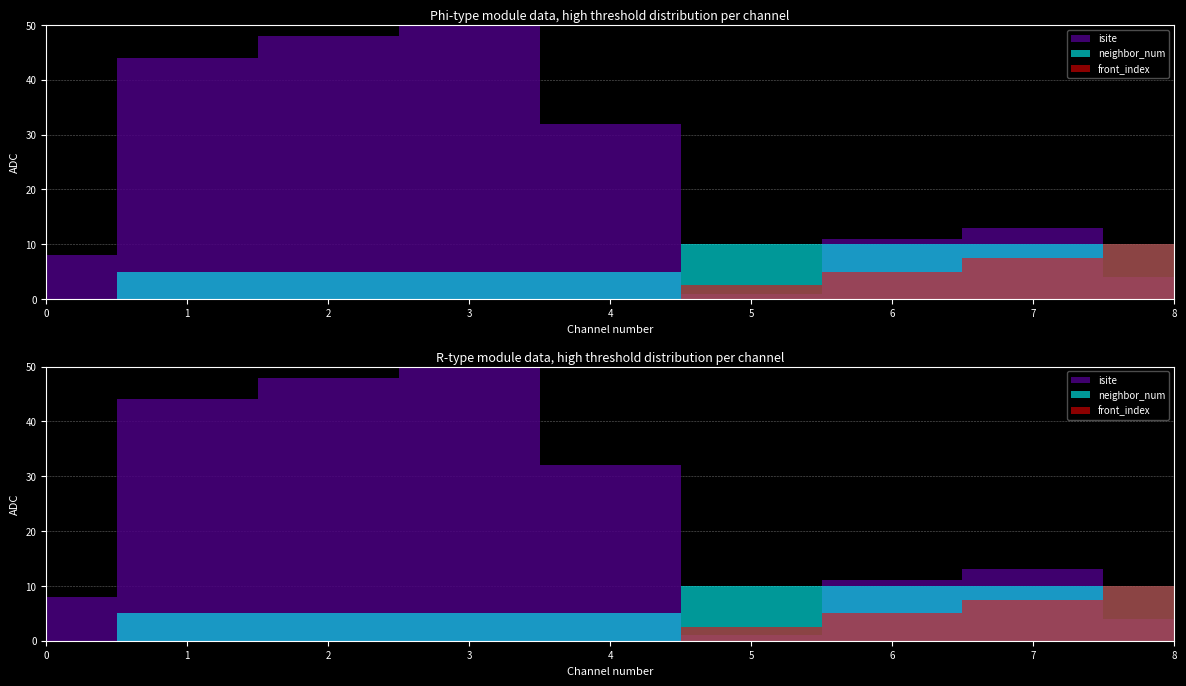

The value of neighbor_num at 1 is 0. True or false?

False